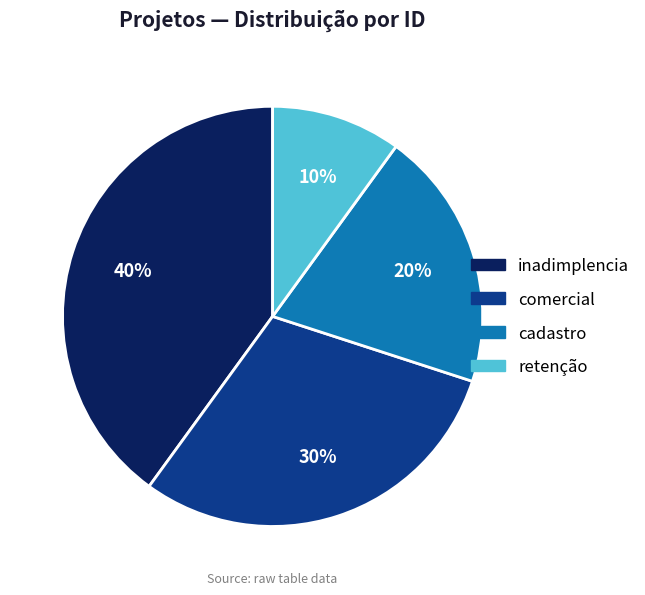

Do comercial and retenção together represent more than half of the pie?

No